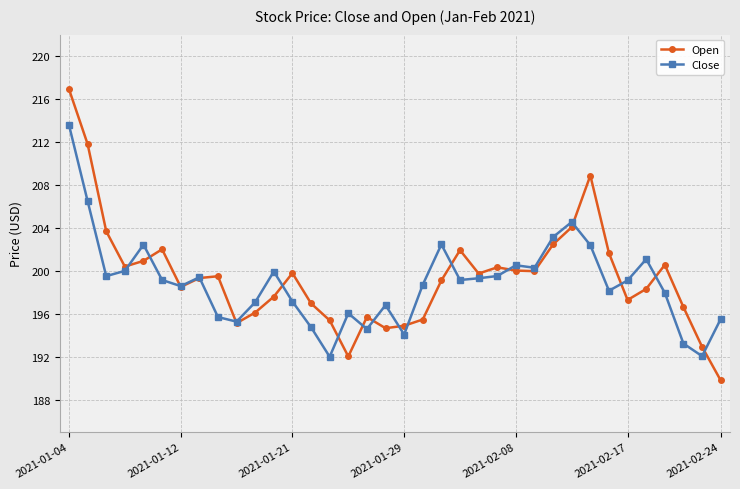

List the series in order of their overall mean, lowest first.

Close, Open